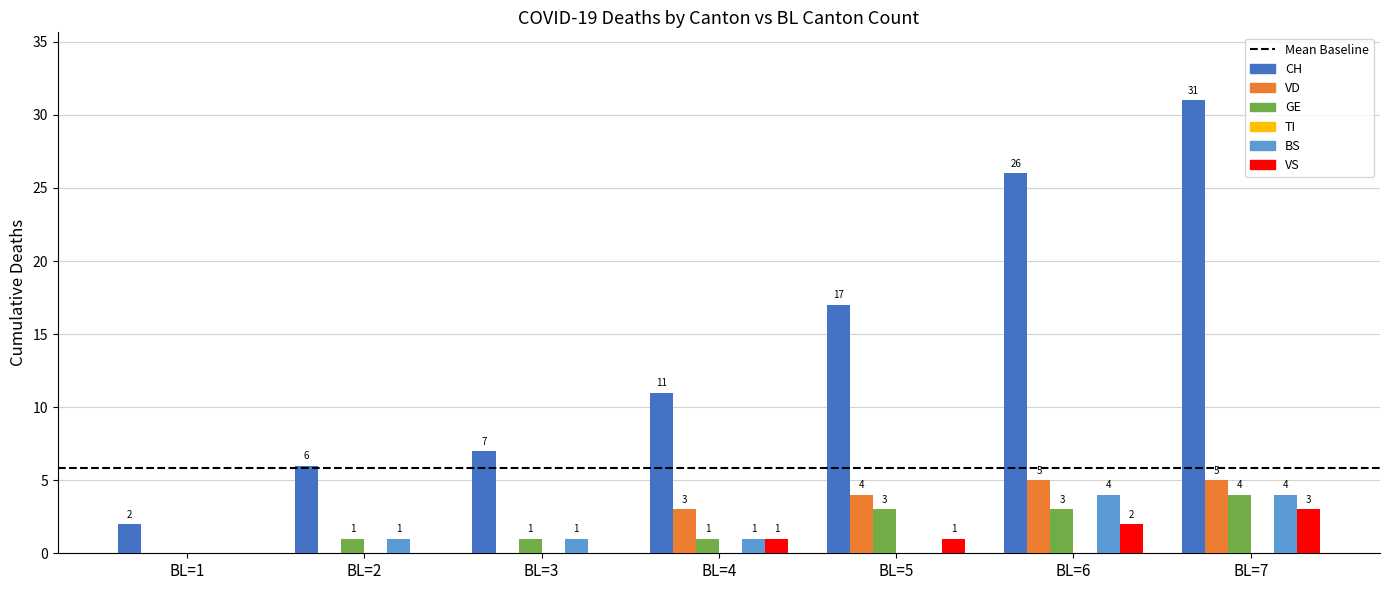

Which series changed the most between BL=4 and BL=7?

CH